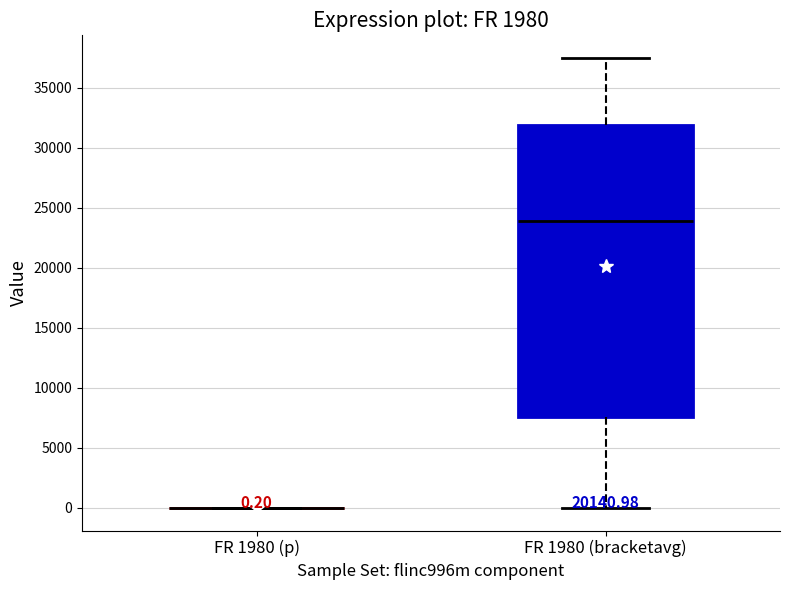

Which box is the tallest, from its lower edge to its upper edge?

FR 1980 (bracketavg)